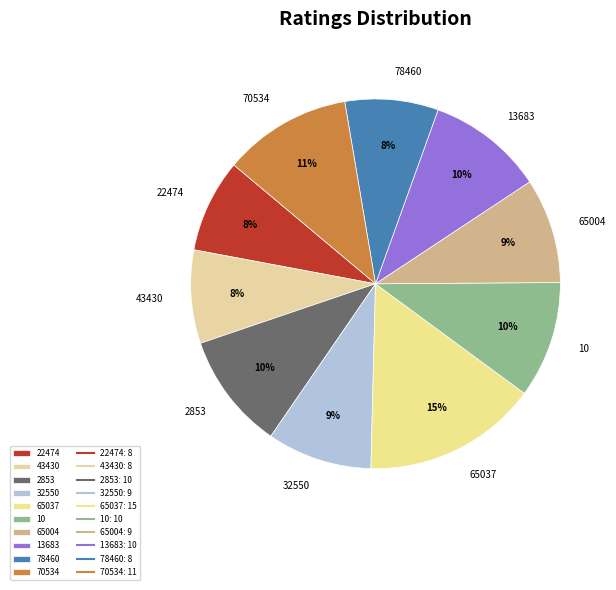

To the nearest percent, what is the combined percentage of 78460 and 70534?

19%